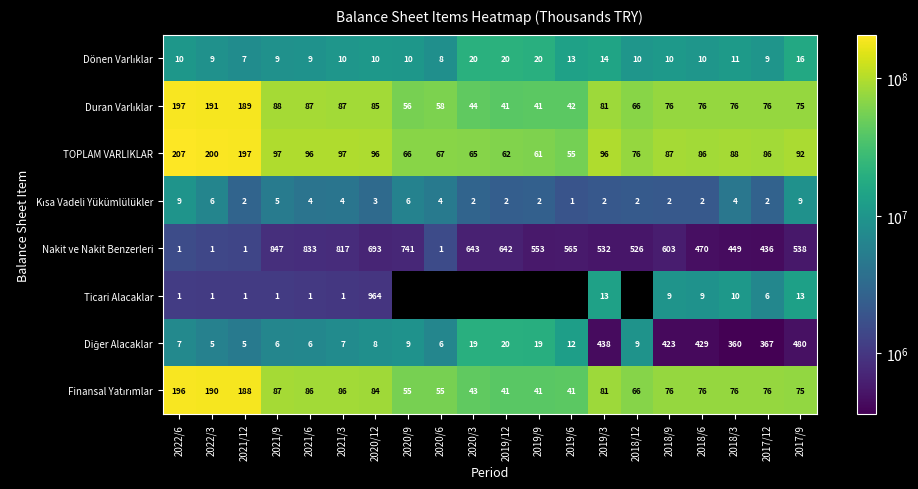

The value of Ticari Alacaklar at 2019/3 is 13. True or false?

True